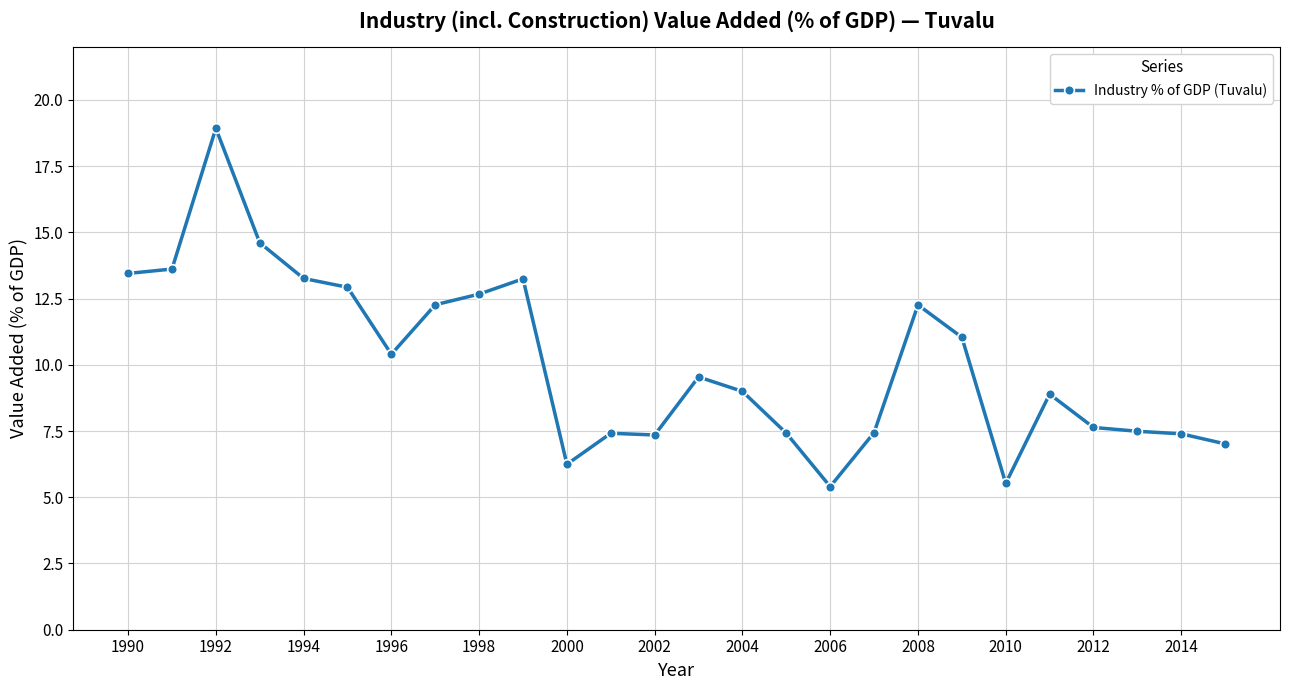

True or false: there are more than 0 points higher than both neighbors.

True